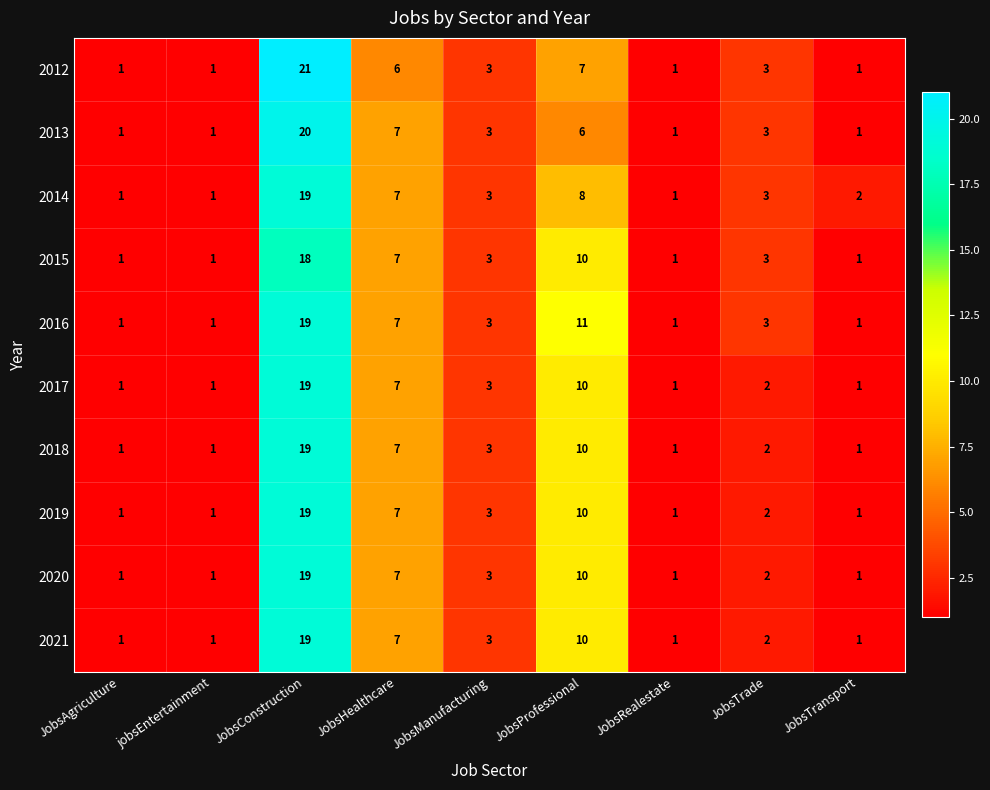

What is the difference between the maximum and second lowest values in the 2021 series?

18